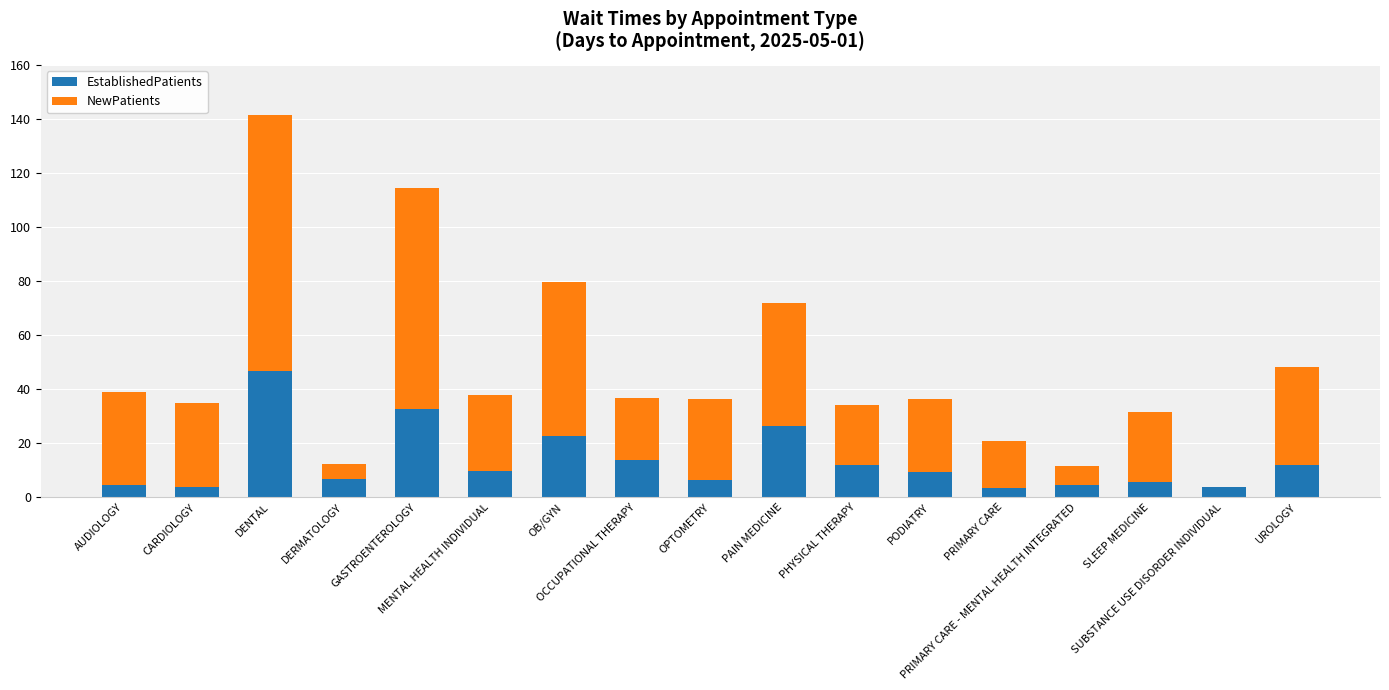

What is the average value of the EstablishedPatients series?

13.2